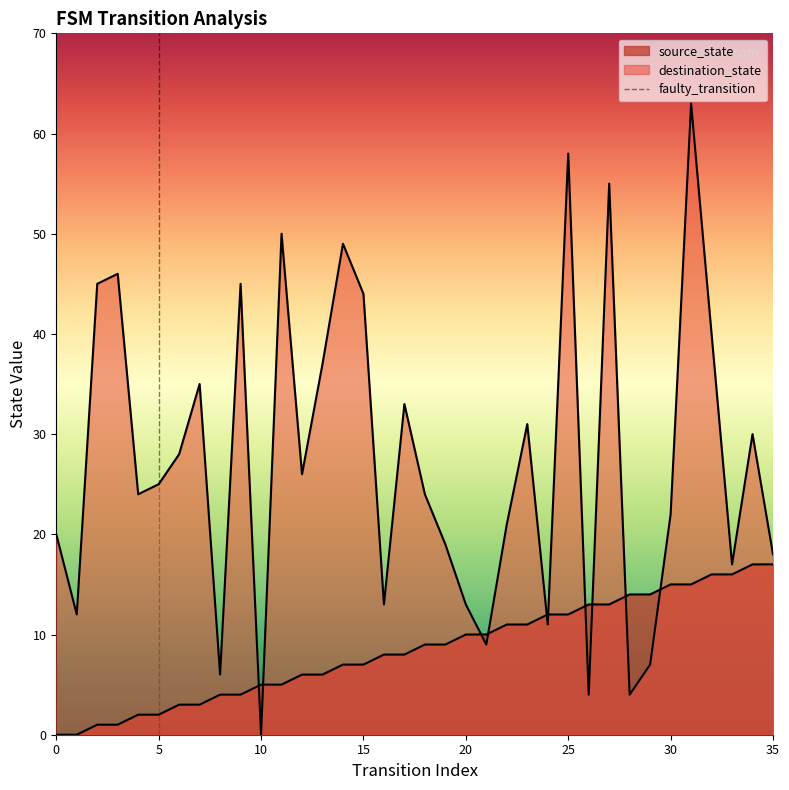

Which has a higher value, 0 or 5?

5